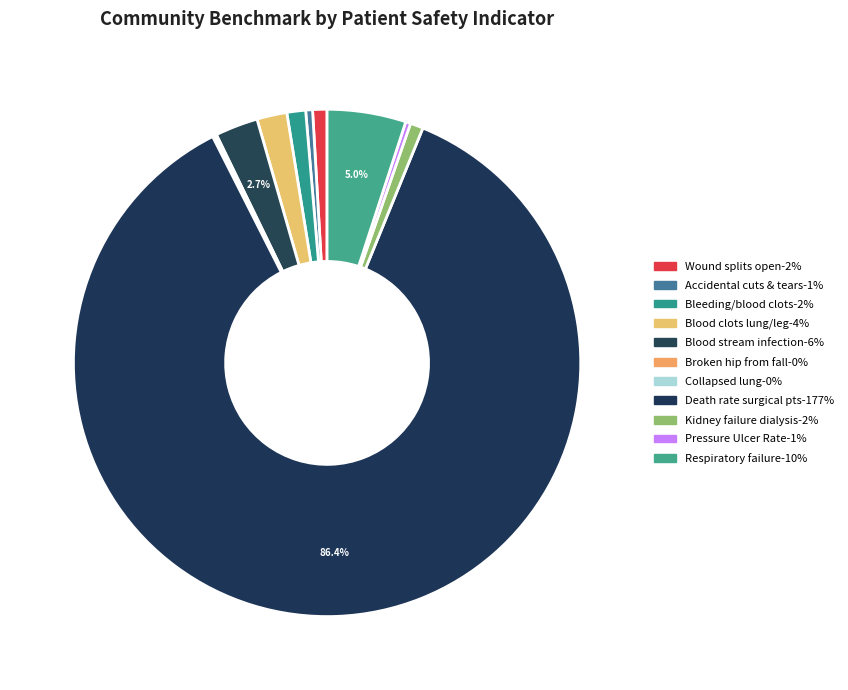

How many slices are in this pie chart?

11